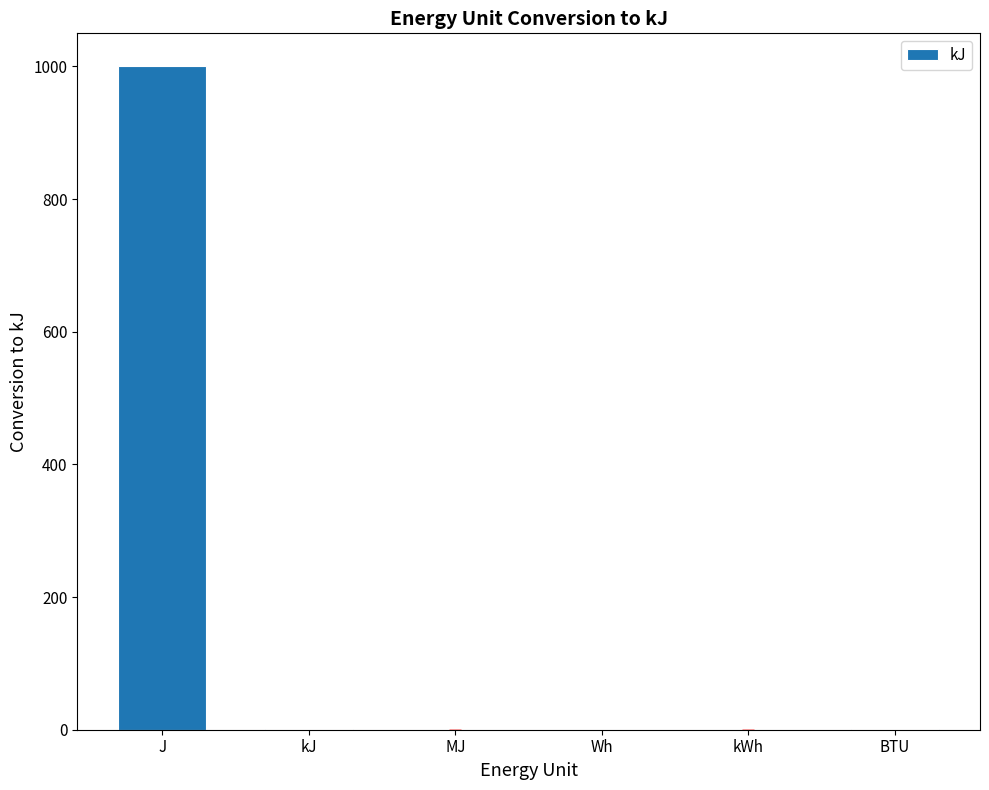

What is the maximum value shown in the chart?

1000.0